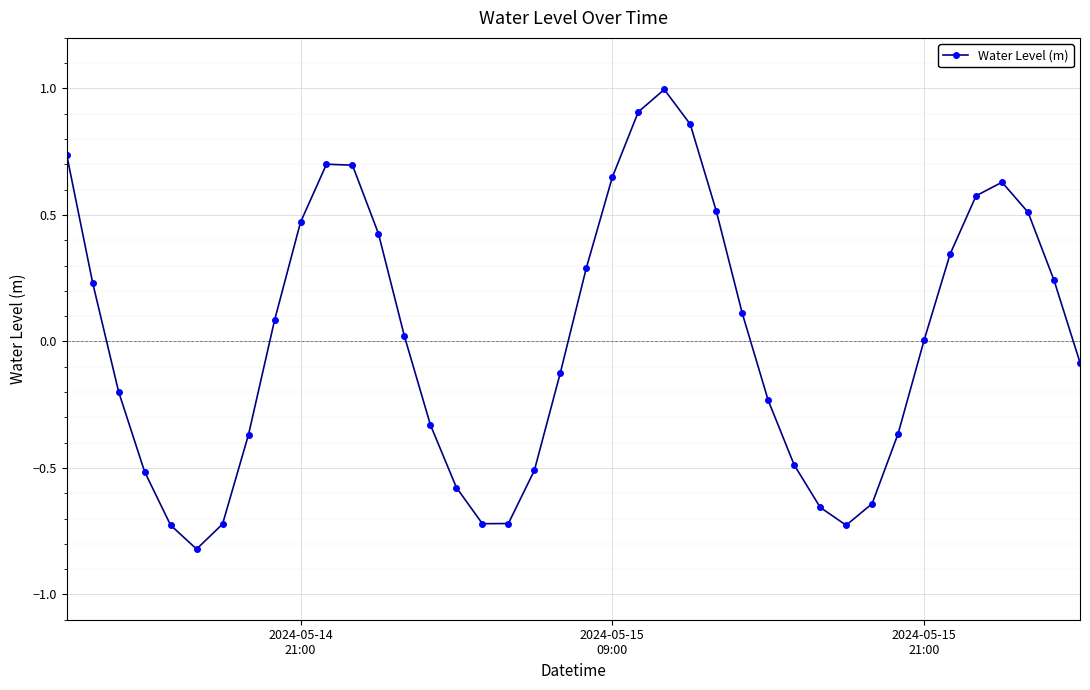

Count the number of data series in this chart.

1